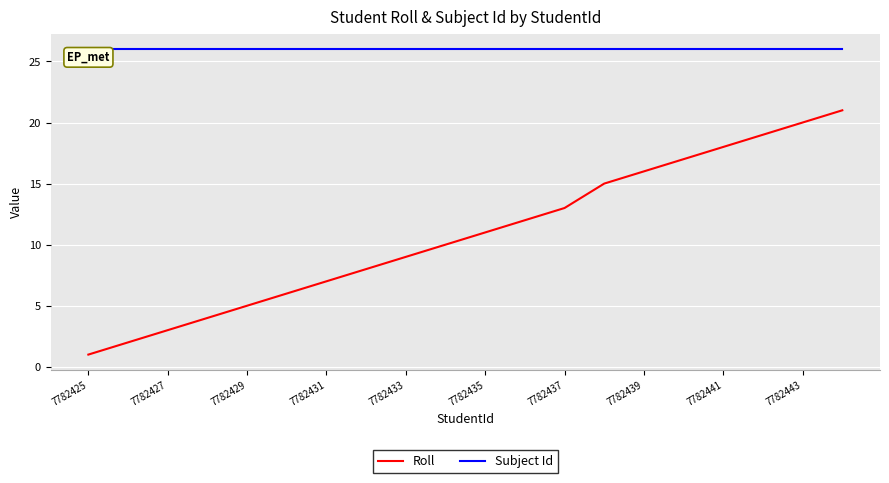

Rank the series by their maximum value, from lowest to highest.

Roll, Subject Id